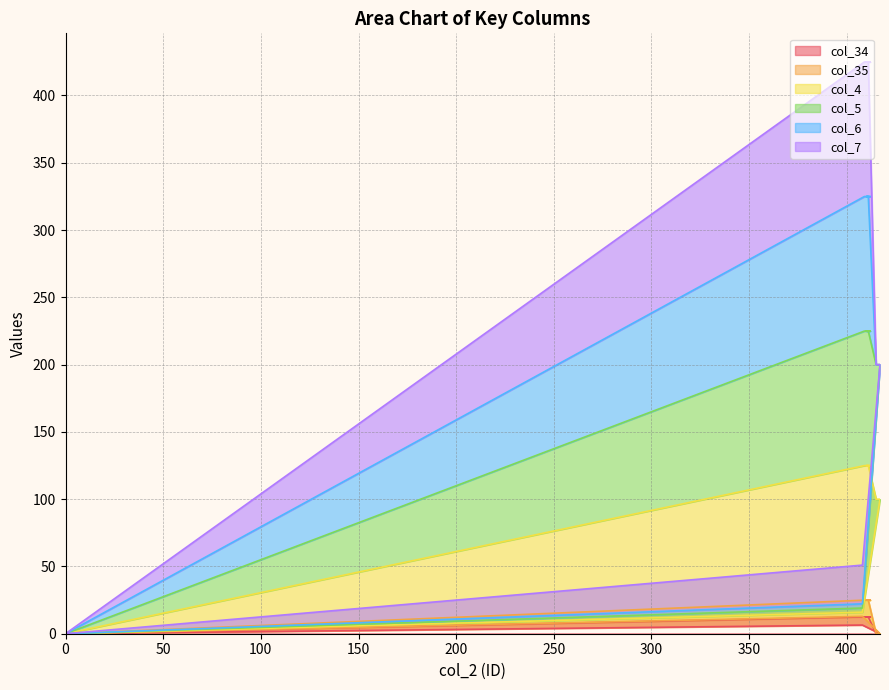

What is the sum of the col_34 values at 410 and 409?

25.0